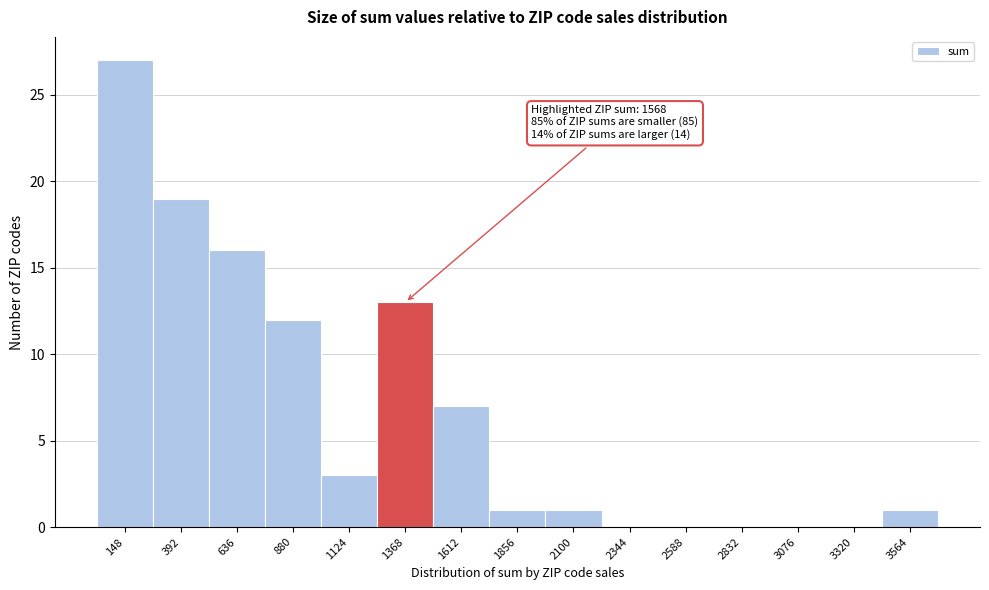

Reading right to left, transcribe all the data shown in this chart.

3564=1	3320=0	3076=0	2832=0	2588=0	2344=0	2100=1	1856=1	1612=7	1368=13	1124=3	880=12	636=16	392=19	148=27